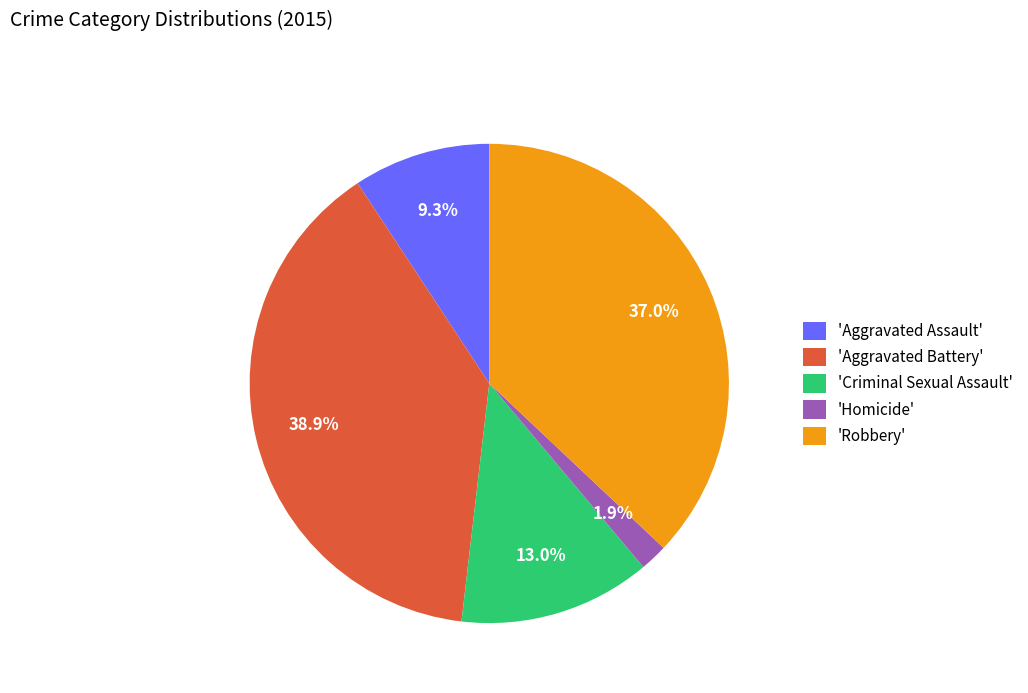

Is there a majority slice in this chart?

No